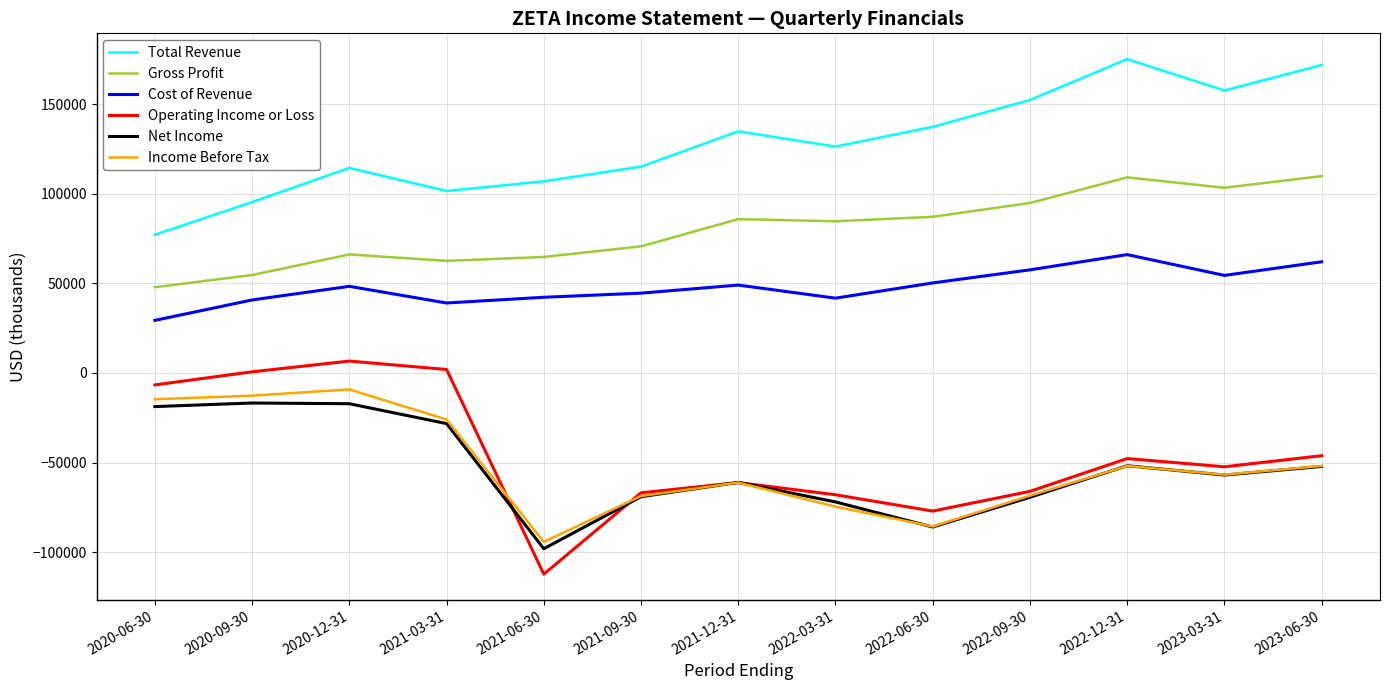

What is the approximate value of Total Revenue at 2020-06-30?

77100